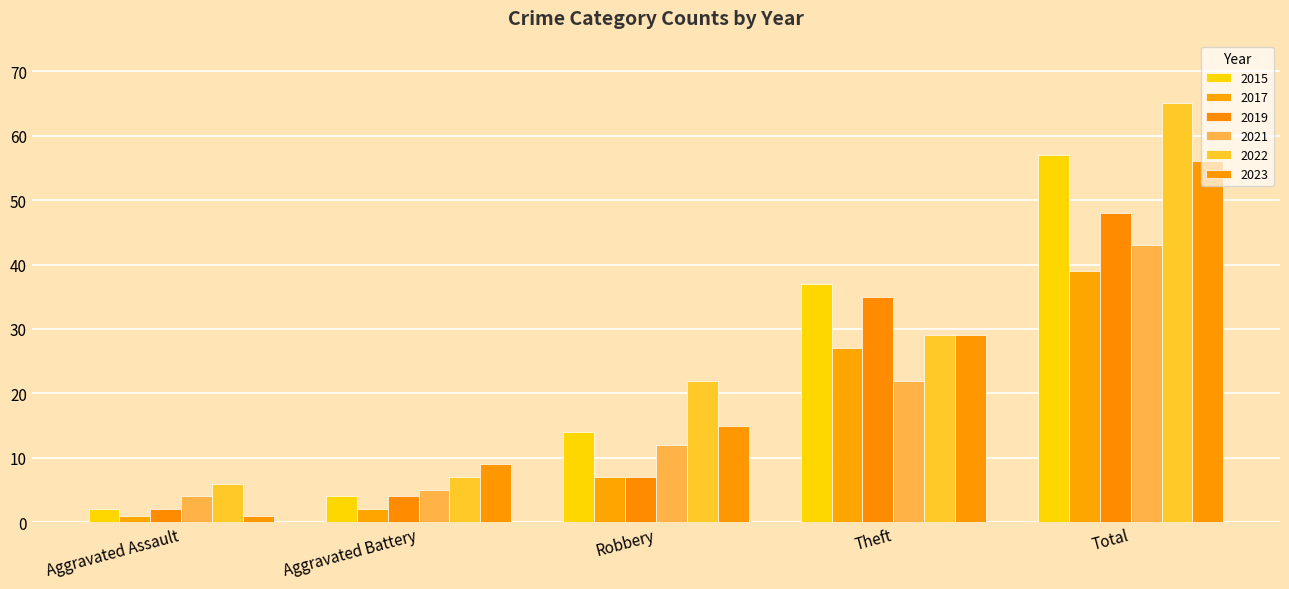

How many groups of bars are there?

5